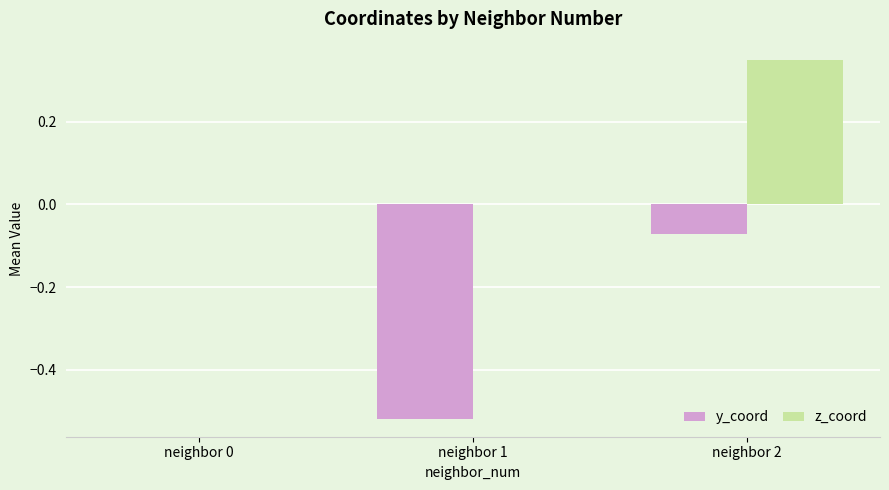

How many distinct data groups are displayed?

2